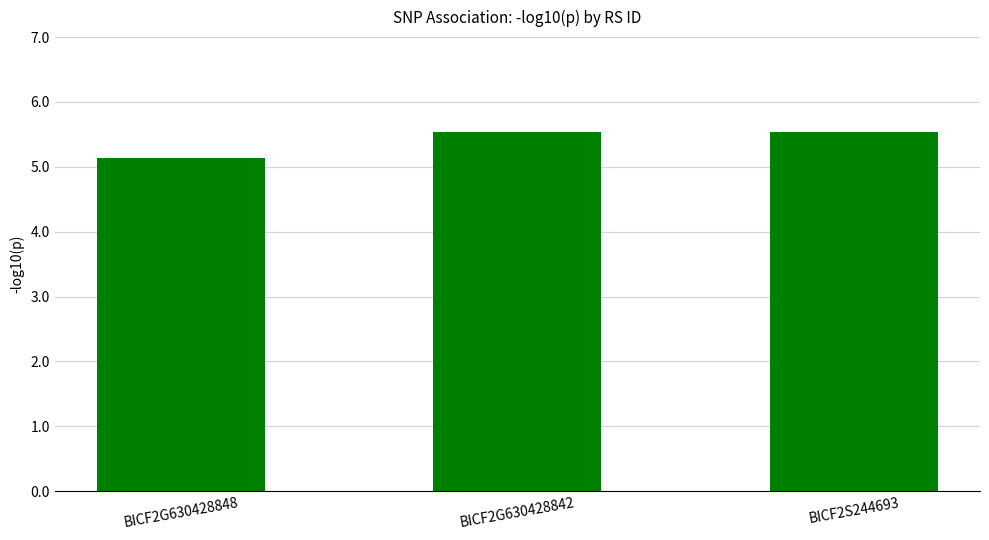

What is the average value?

5.4